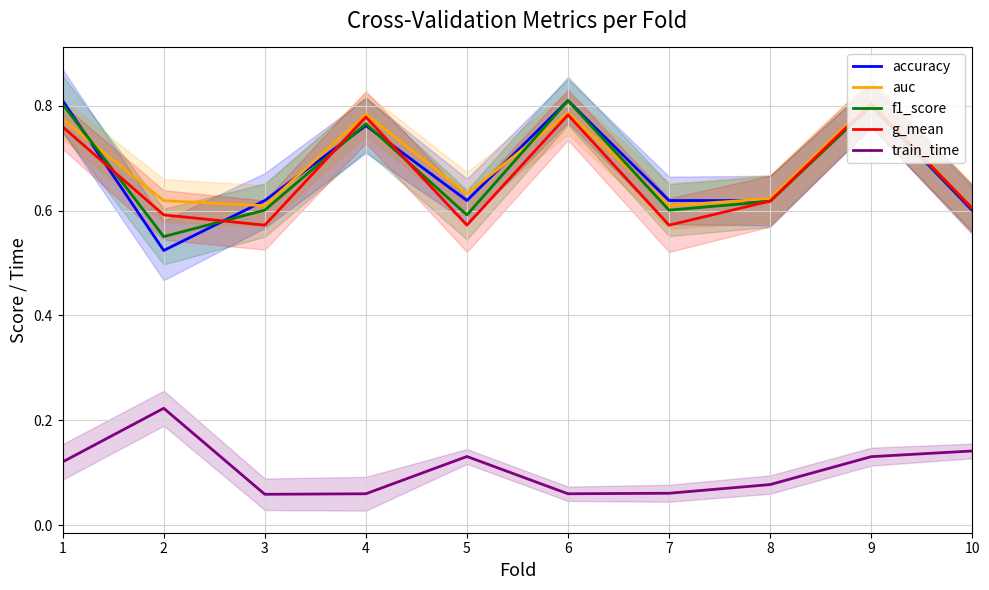

Count the number of data series in this chart.

5